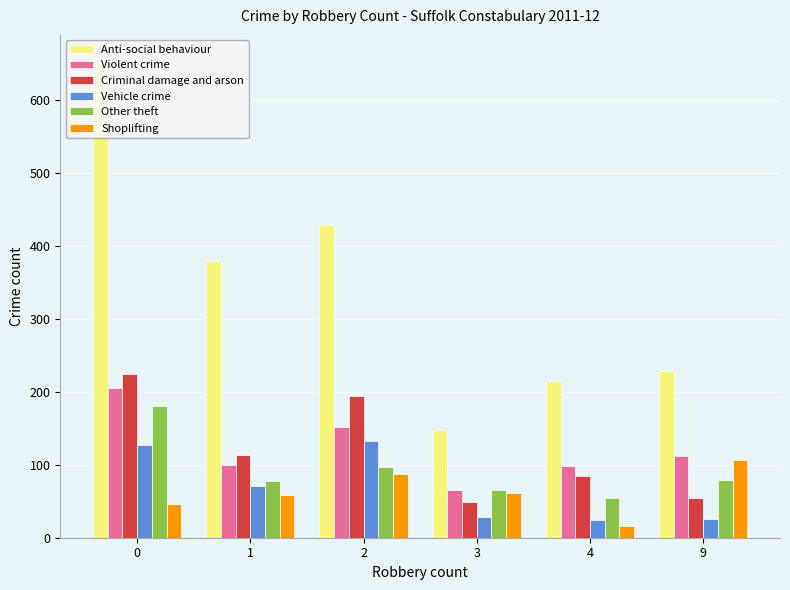

What is the sum of the Violent crime values at 0 and 1?

305